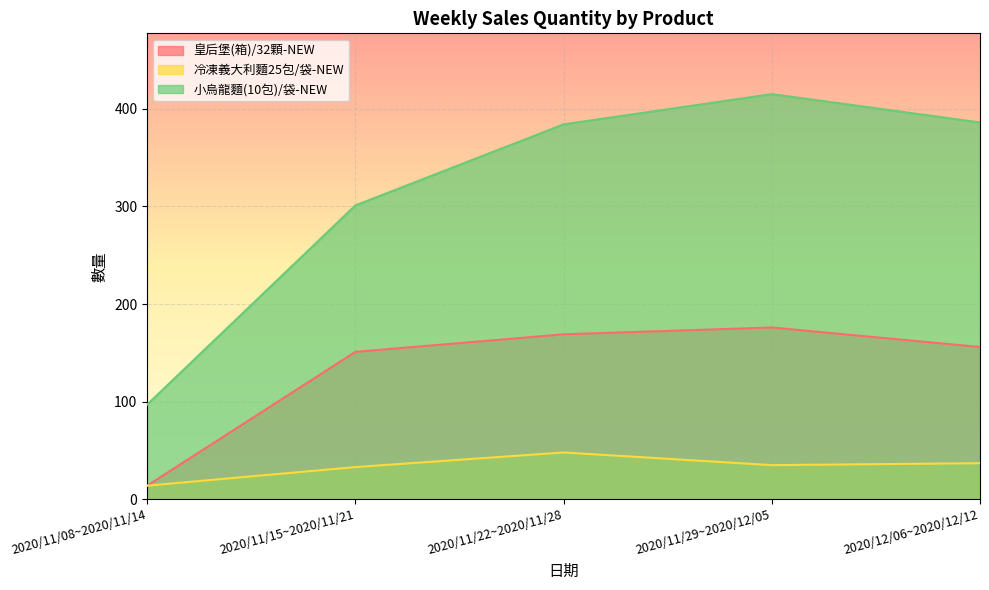

Which series has the largest total across all categories?

小烏龍麵(10包)/袋-NEW